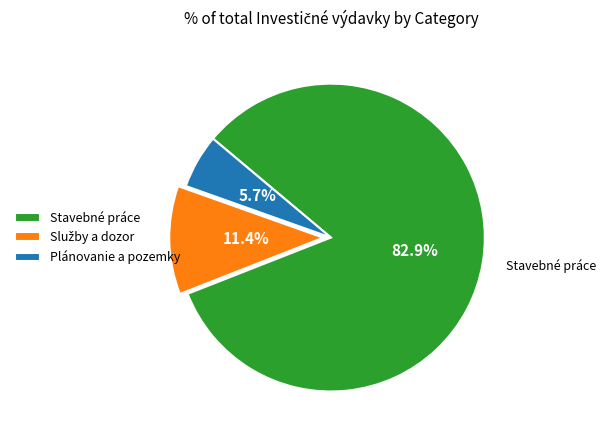

Which category has the smallest portion of the pie?

Plánovanie a pozemky